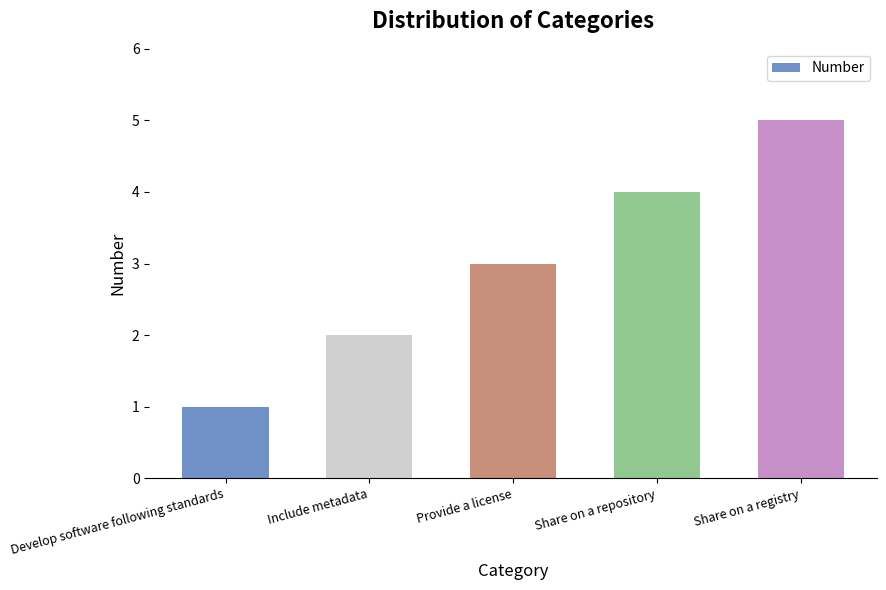

What is the average value?

3